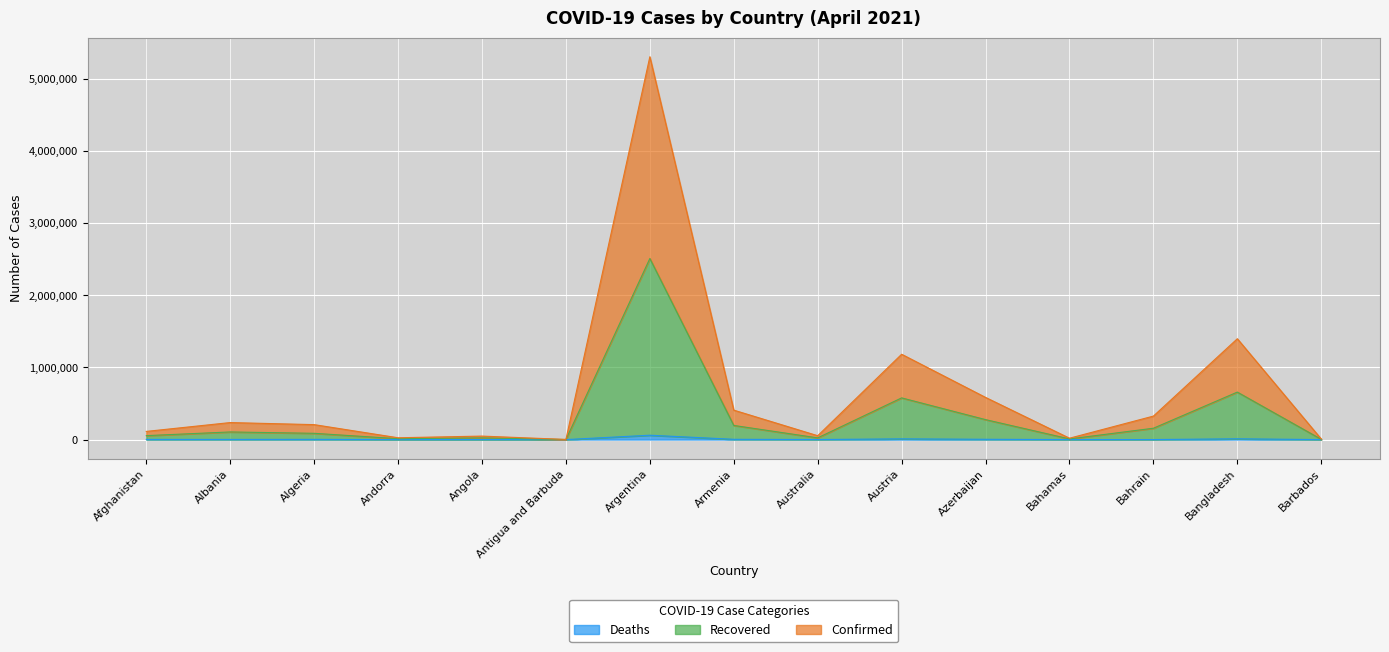

How many distinct data groups are displayed?

3